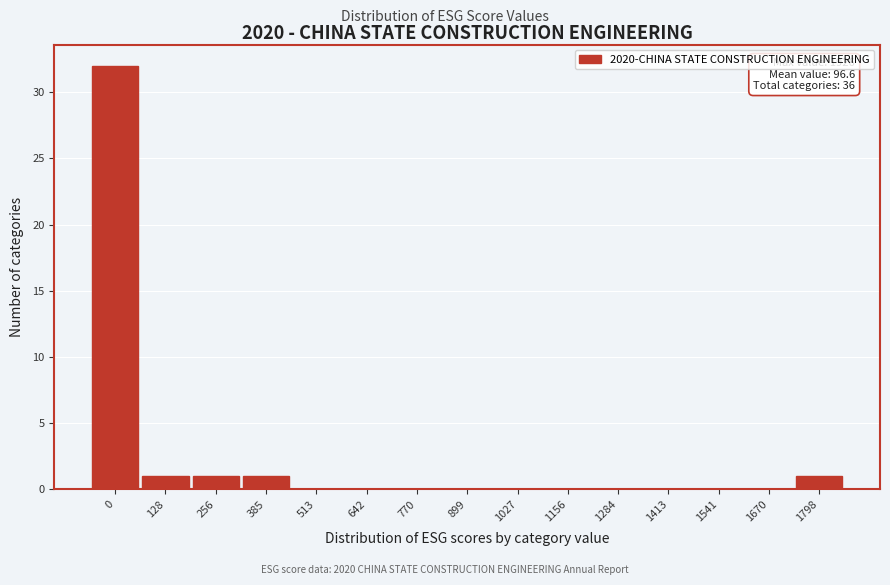

Reading left to right, extract all data points from this chart.

0=32	128=1	256=1	385=1	513=0	642=0	770=0	899=0	1027=0	1156=0	1284=0	1413=0	1541=0	1670=0	1798=1